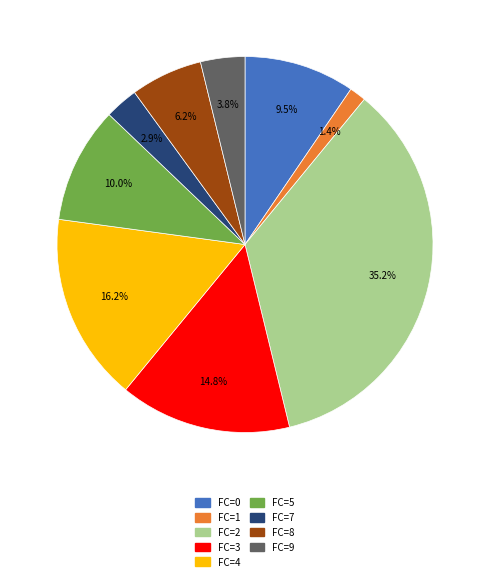

Does any single category account for the majority?

No